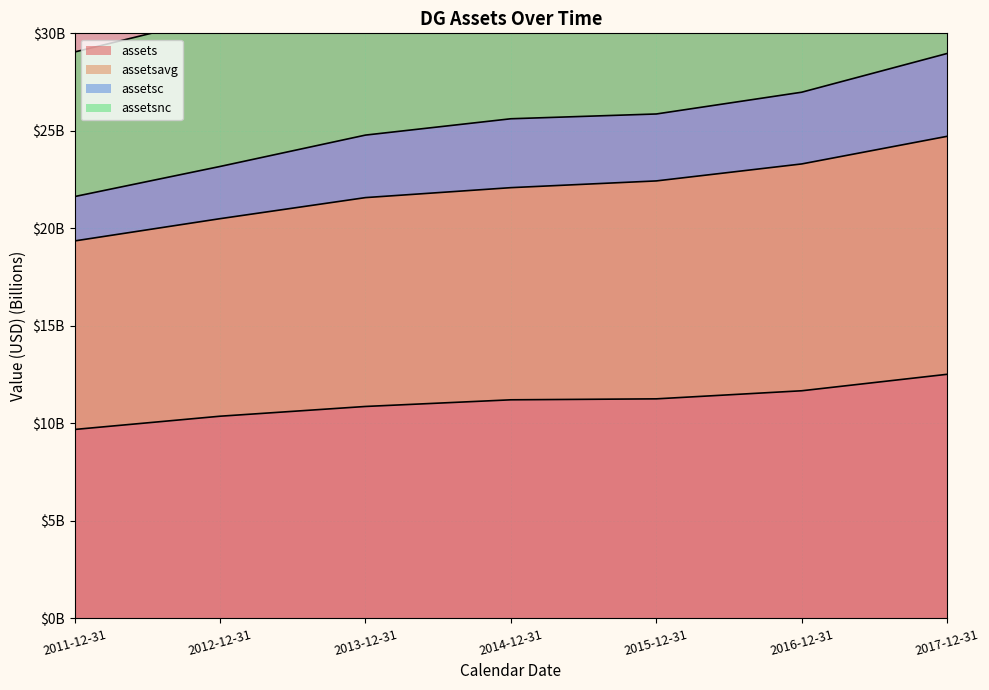

Which has a higher value, 2011-12-31 or 2012-12-31?

2012-12-31